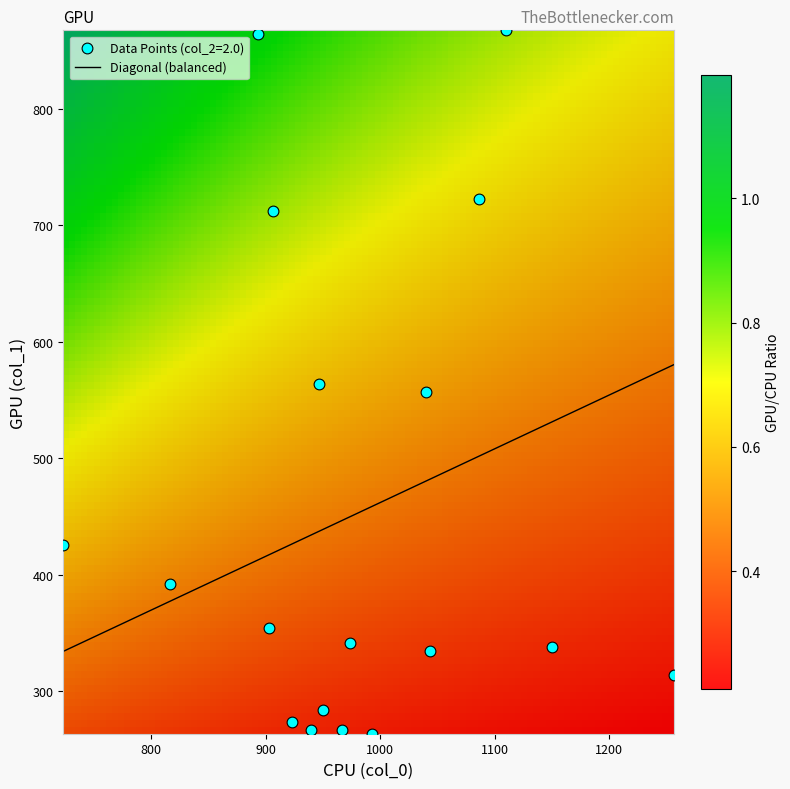

What is the highest value of the Diagonal (balanced) series?

580.2